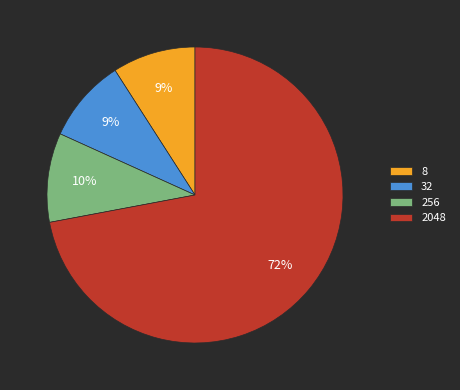

True or false: 8 accounts for 1% of the total.

False